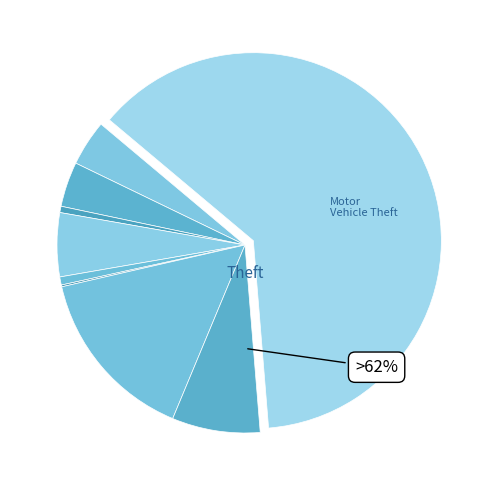

Which category has the smallest portion of the pie?

Homicide